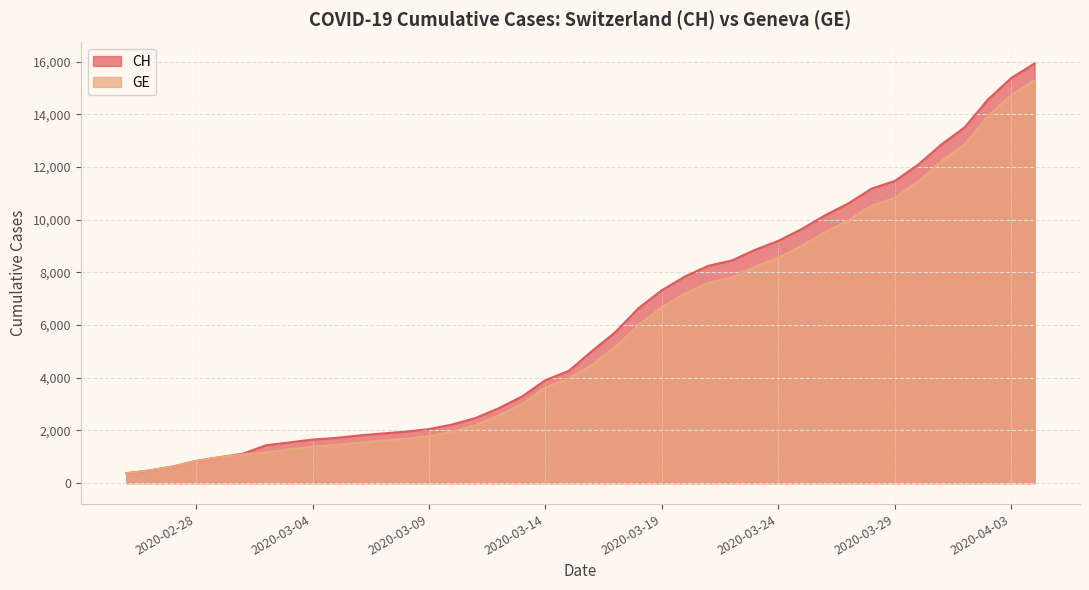

Which category has the lowest value across all series?

2020-02-25